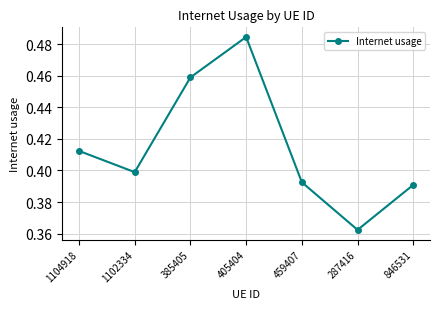

Is this an area chart (filled region under the line)?

No